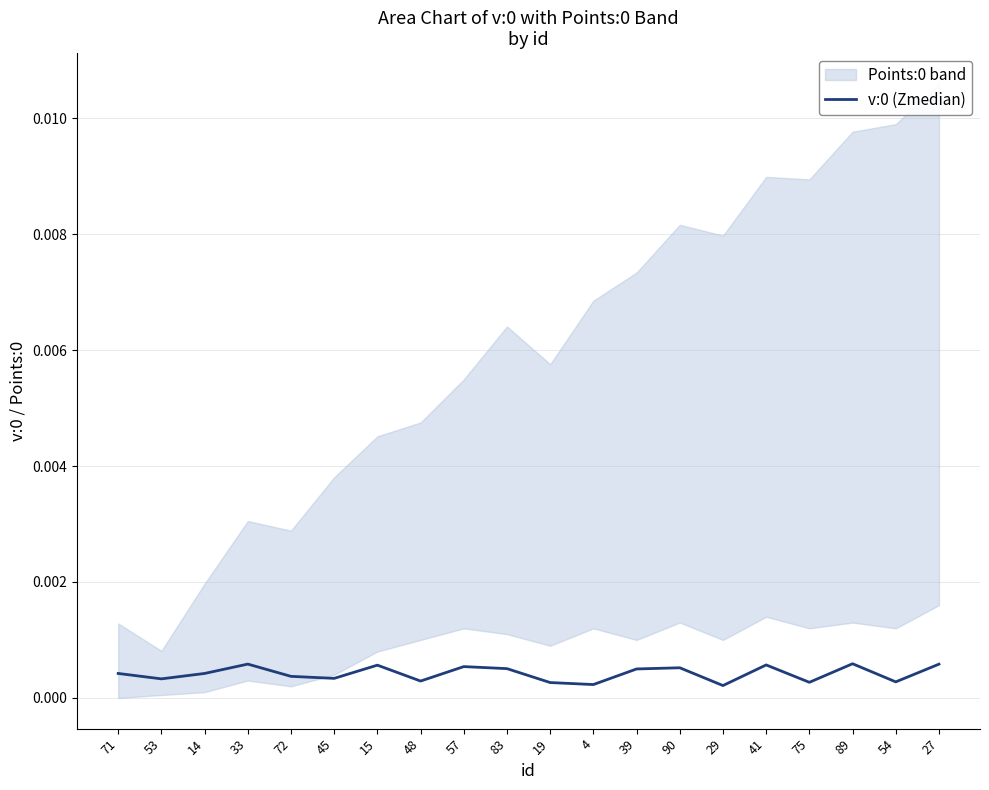

Does the chart display data point markers on the line(s)?

No